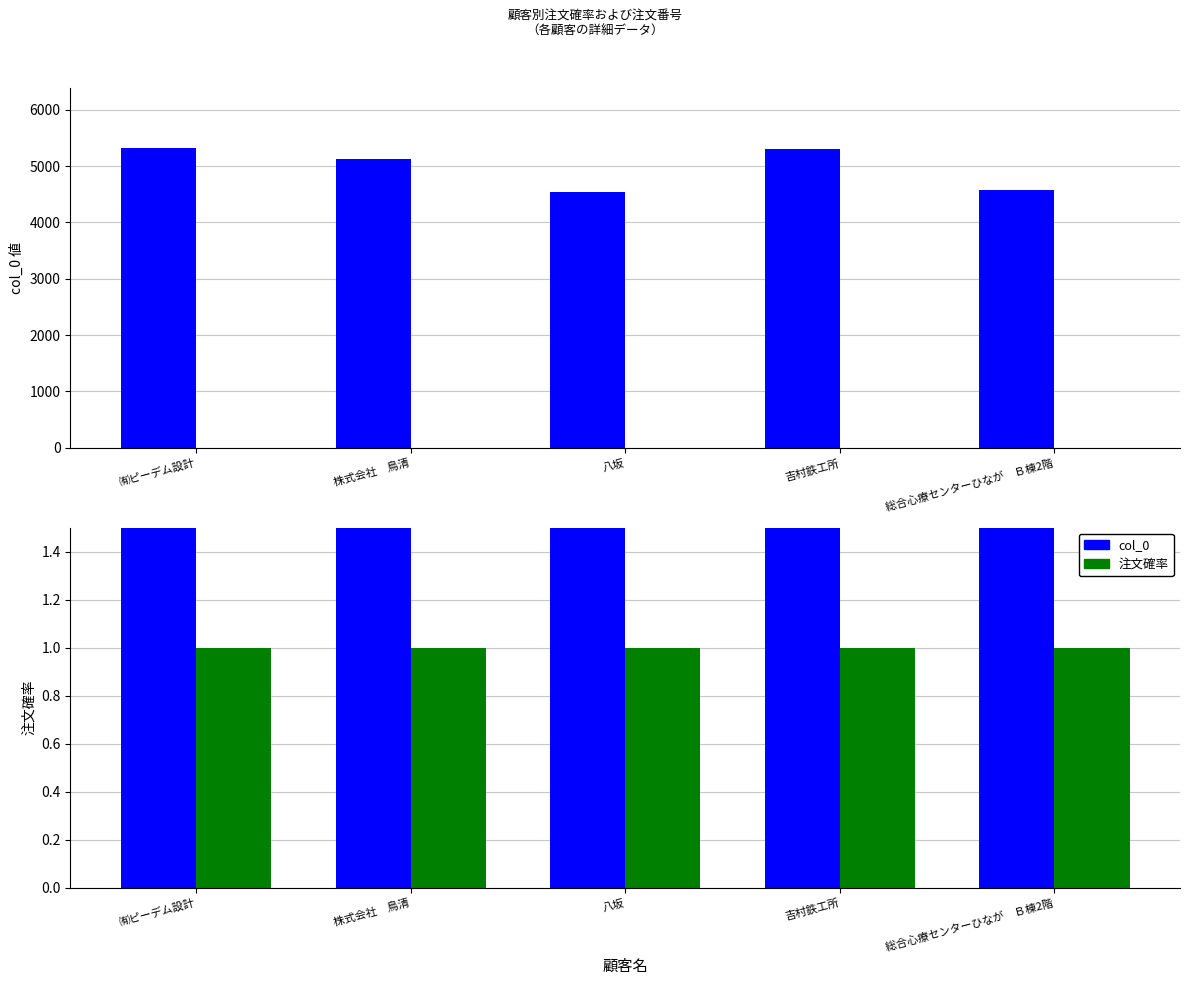

What is the label of the 5th bar from the right?

㈲ピーデム設計